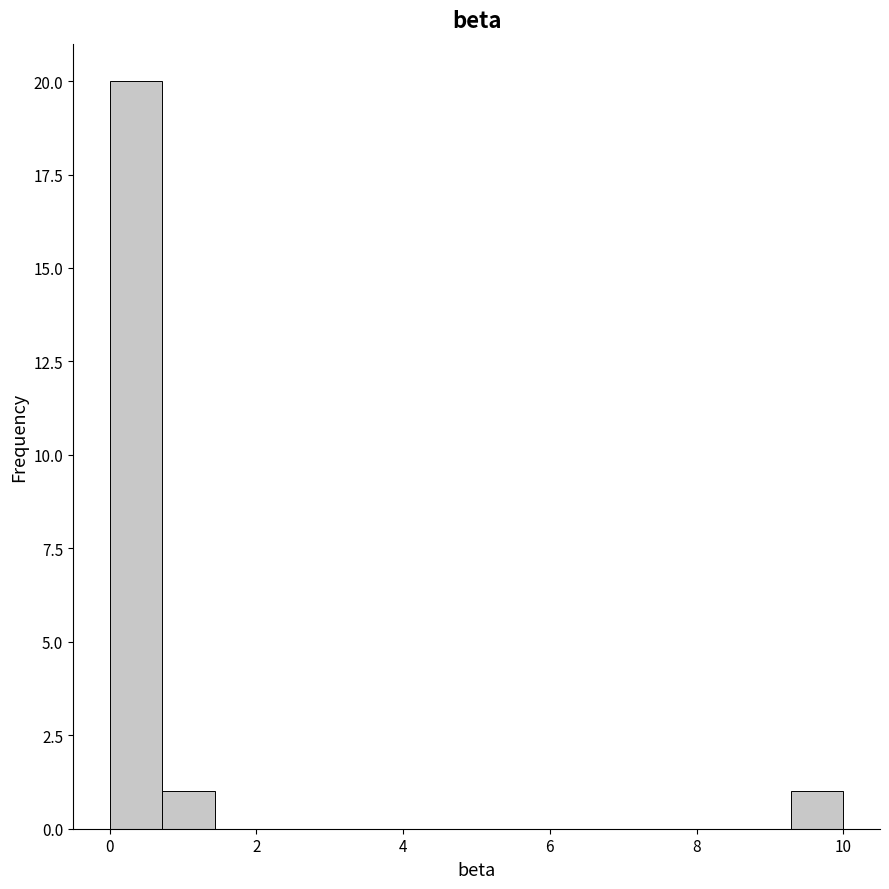

Read against the x-axis, roughly where is the centre of the tallest bar?

0.4